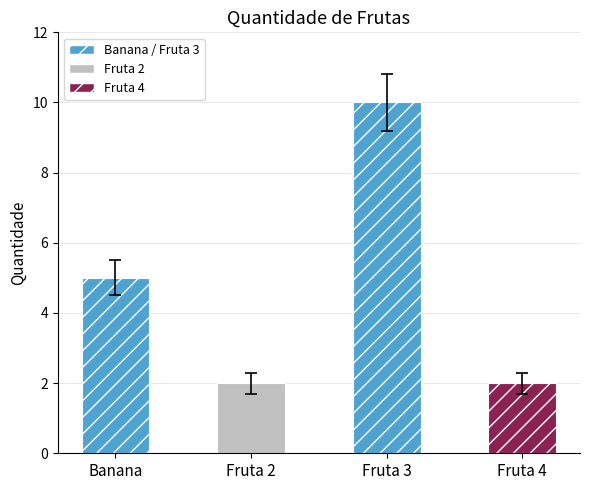

What is the change in value from Banana to Fruta 4?

-3